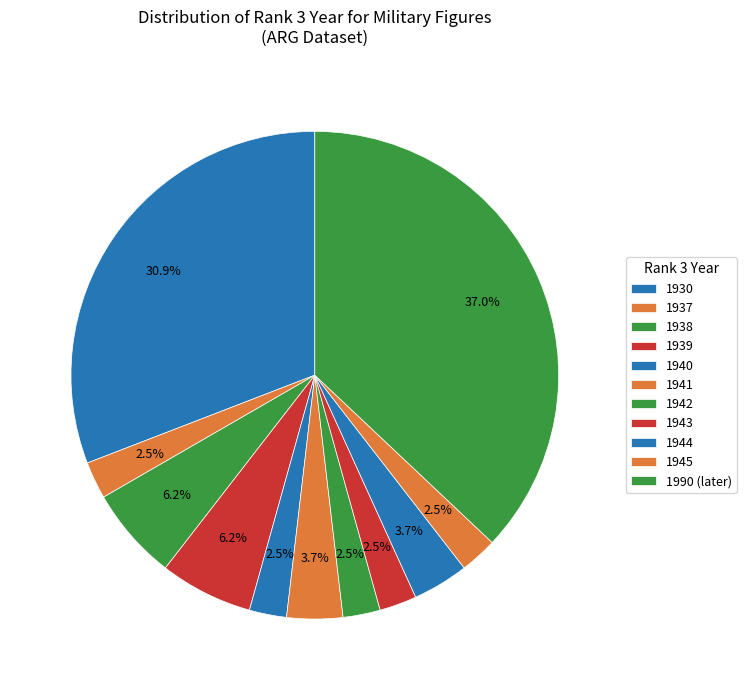

What is the largest slice in the pie chart?

1990 (later)